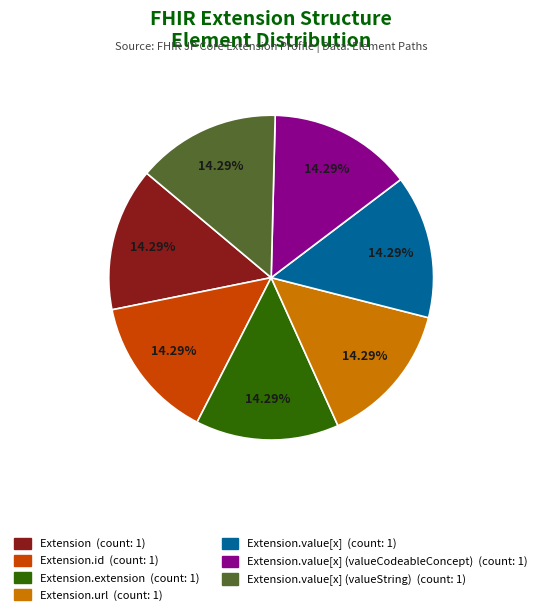

To the nearest percent, what is the difference between the largest and smallest slice percentages?

0%